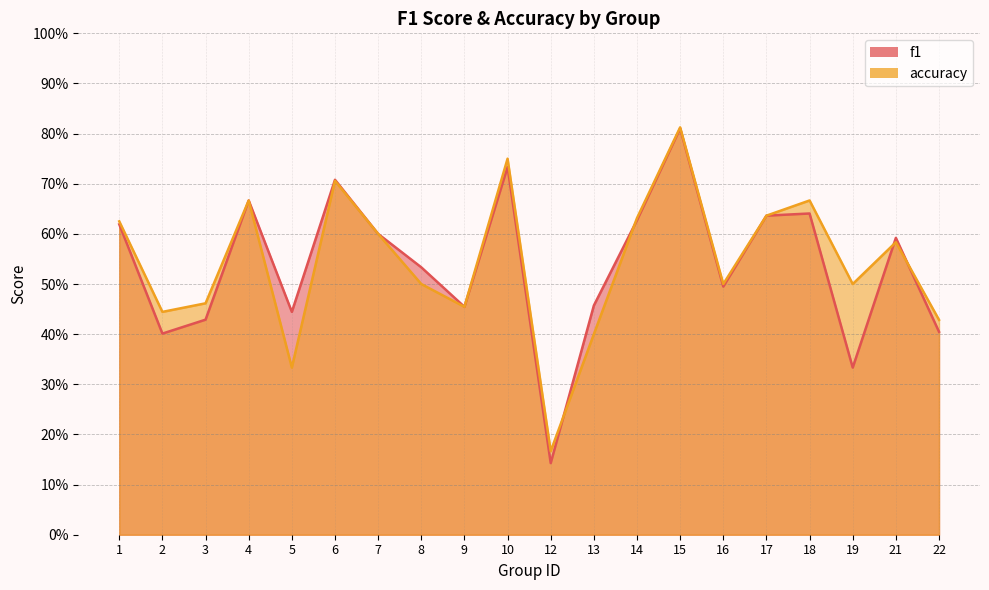

The accuracy series shows 0.8 at 15. True or false?

True